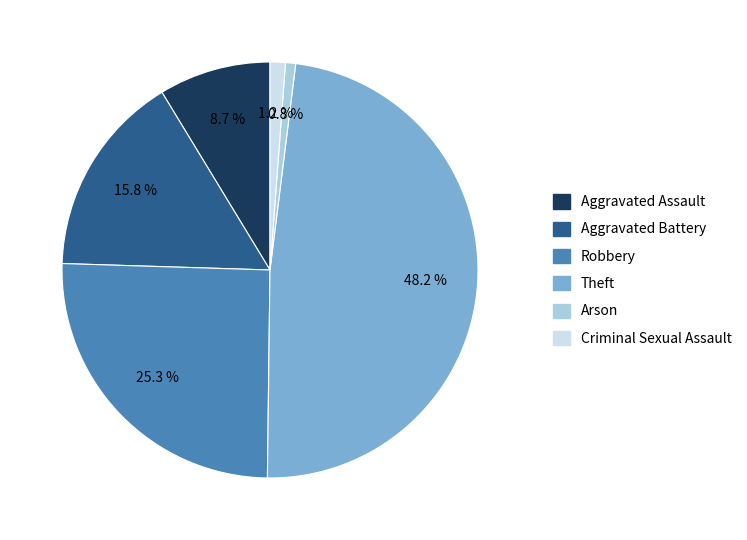

What is the ratio of the value at Robbery to the value at Theft?

0.5